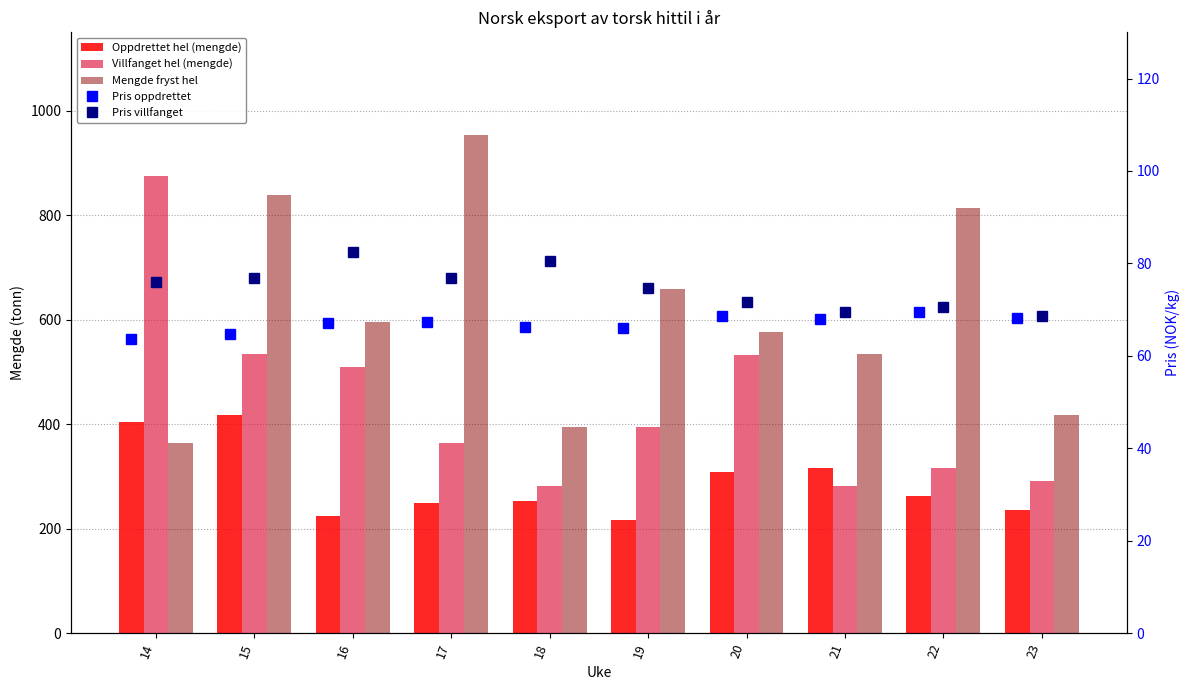

What is the difference between the maximum and second lowest values in the Pris villfanget series?

13.2